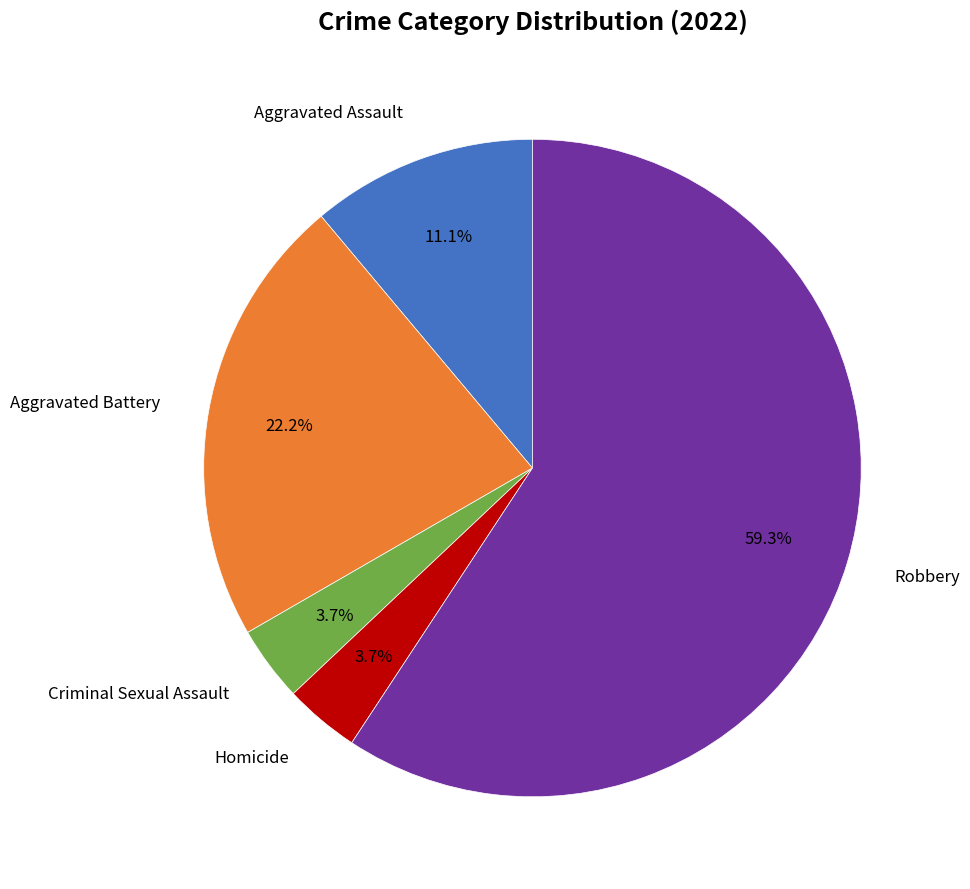

To the nearest percent, what is the difference between the largest and smallest slice percentages?

56%